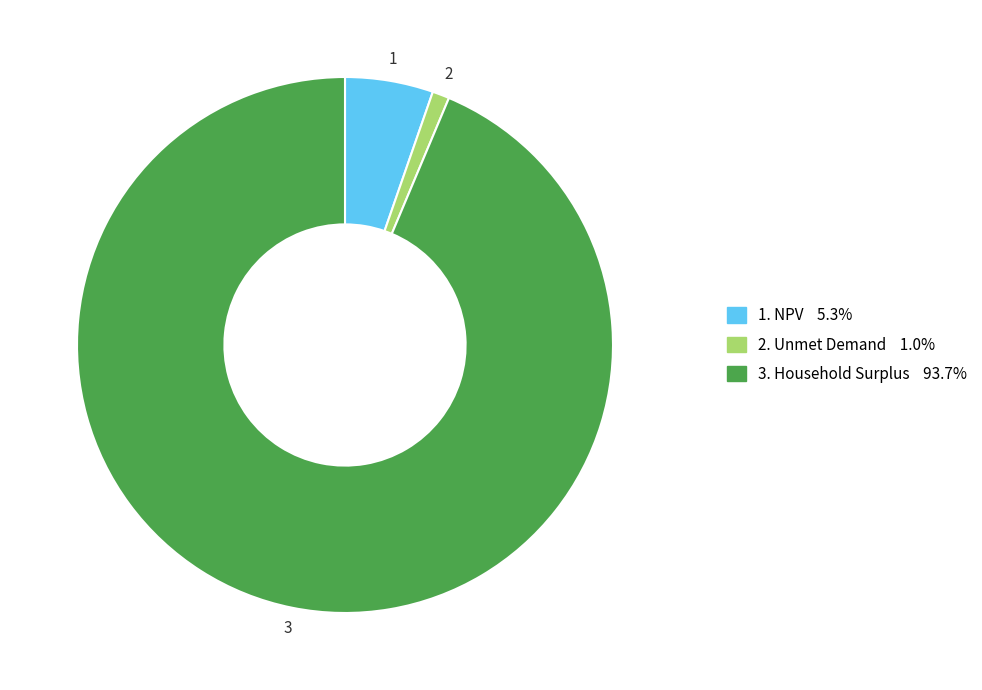

Does any single category account for the majority?

Yes